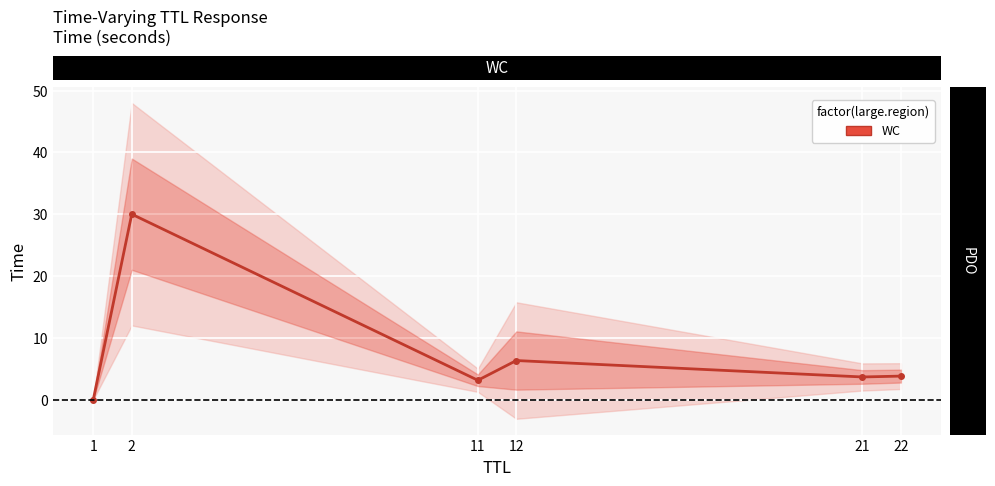

Reading left to right, list all the values displayed in this chart.

1=0.0	2=30.0	11=3.1	12=6.3	21=3.7	22=3.8